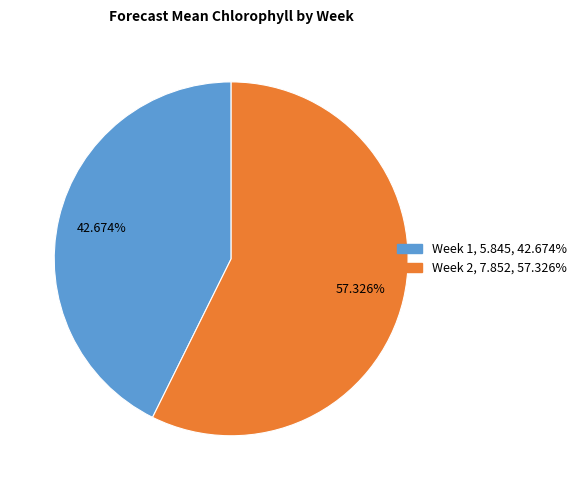

To the nearest percent, what is the difference between the largest and smallest slice percentages?

15%